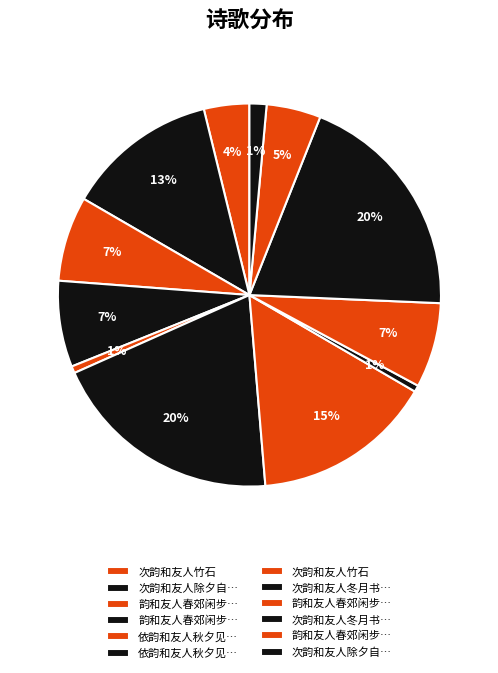

How many slices are in this pie chart?

12